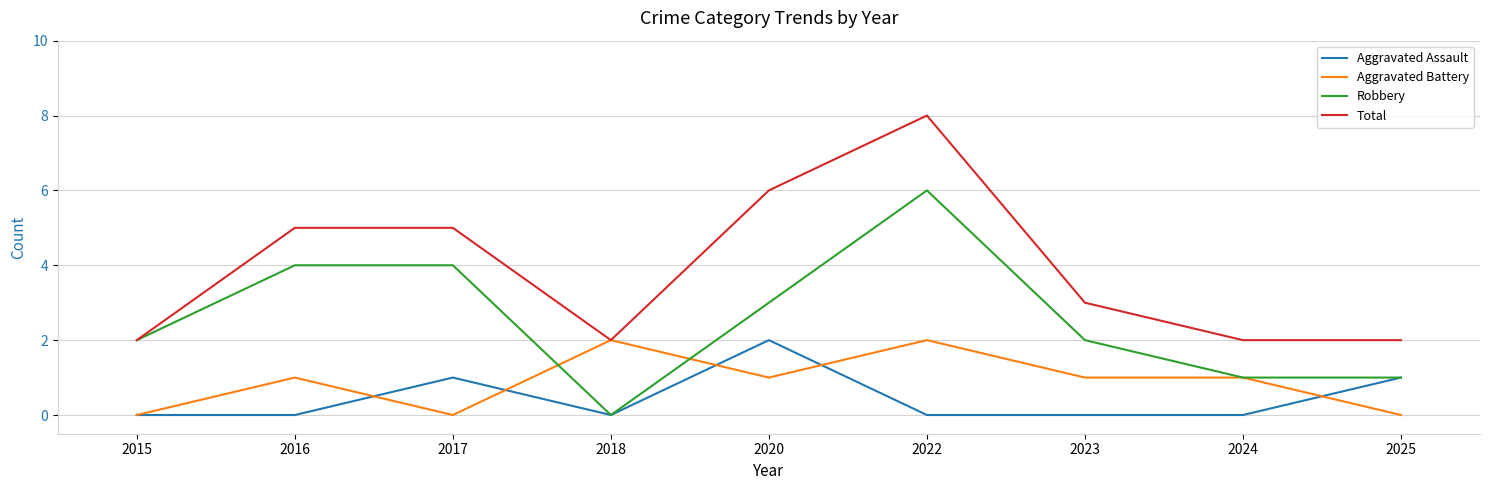

What is the highest value of the Robbery series?

6